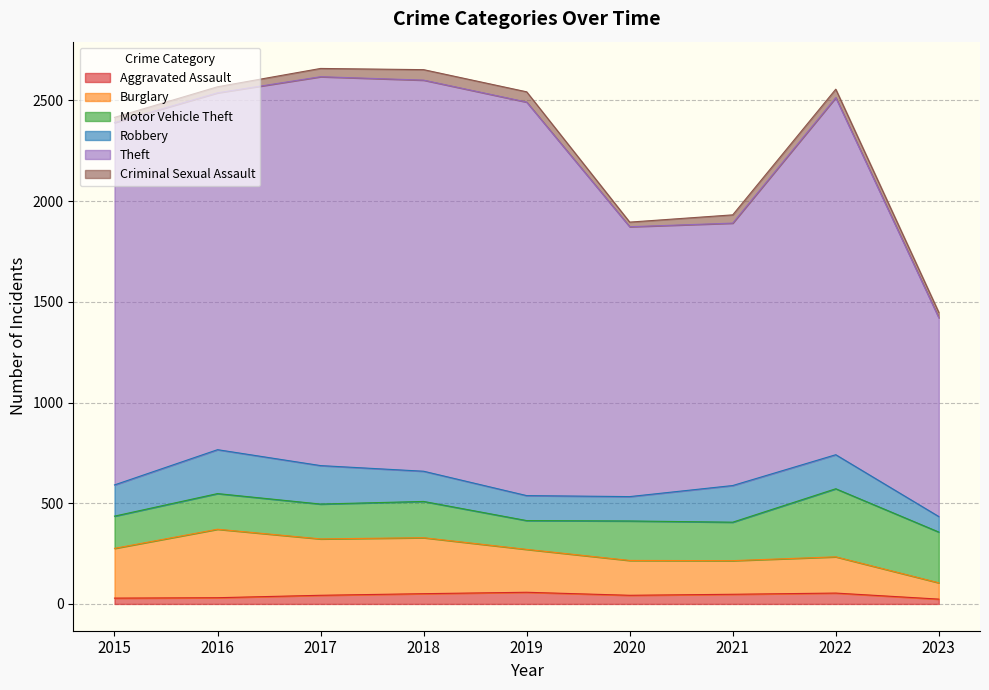

What are all the series names shown in the legend?

Aggravated Assault, Burglary, Motor Vehicle Theft, Robbery, Theft, Criminal Sexual Assault